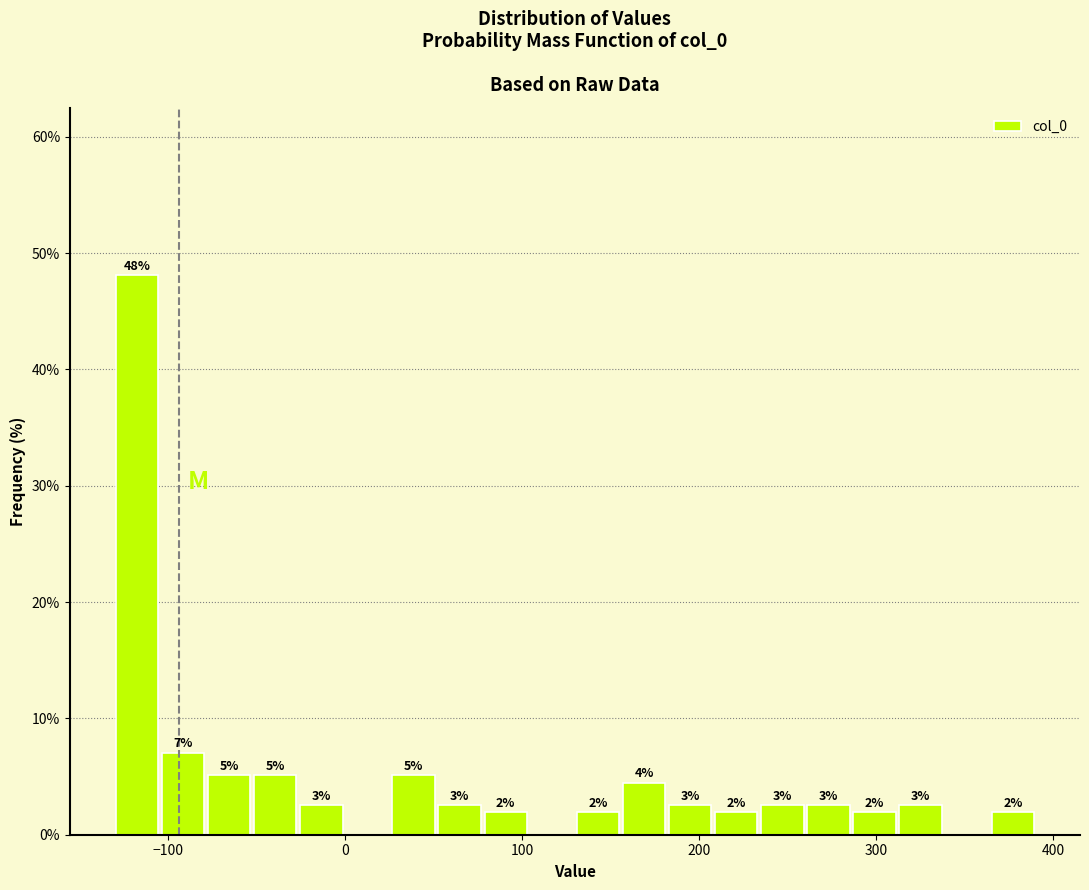

Read against the x-axis, roughly where is the centre of the tallest bar?

-120